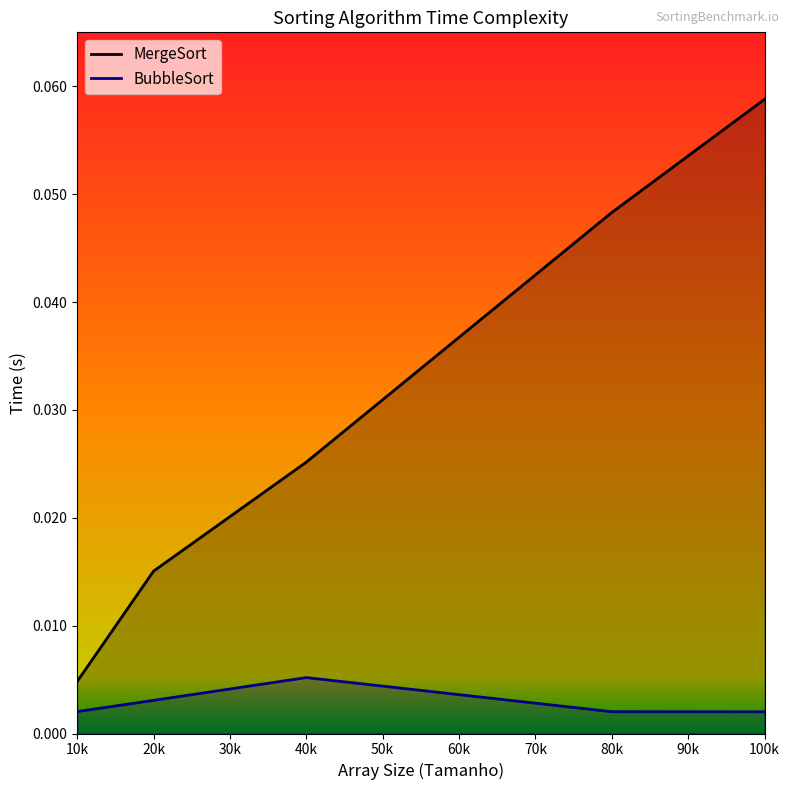

True or false: BubbleSort and MergeSort intersect in this chart.

False